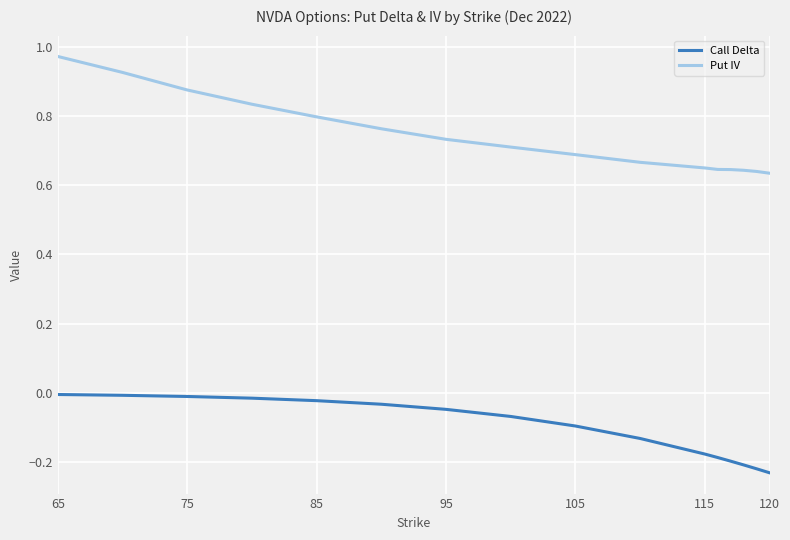

True or false: Put IV and Call Delta intersect in this chart.

False